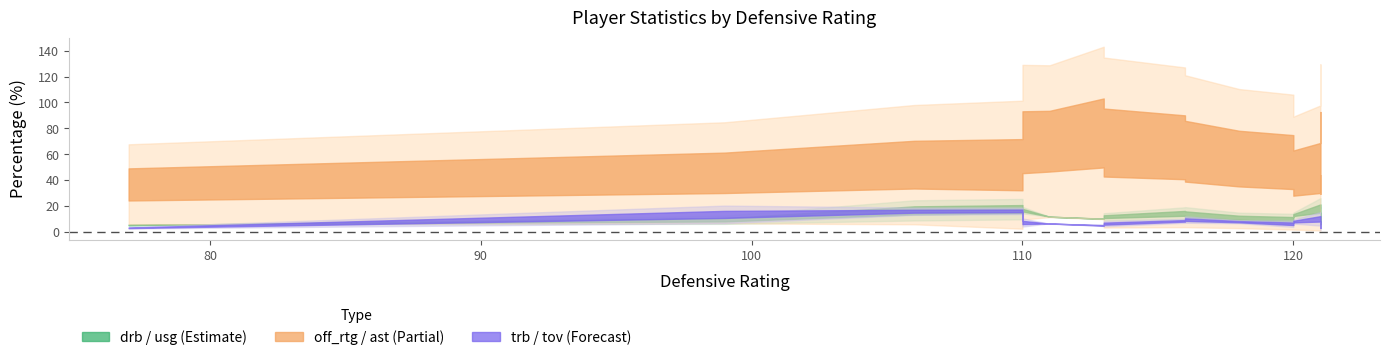

Is it true that drb_pct equals 5.7 at 110?

False